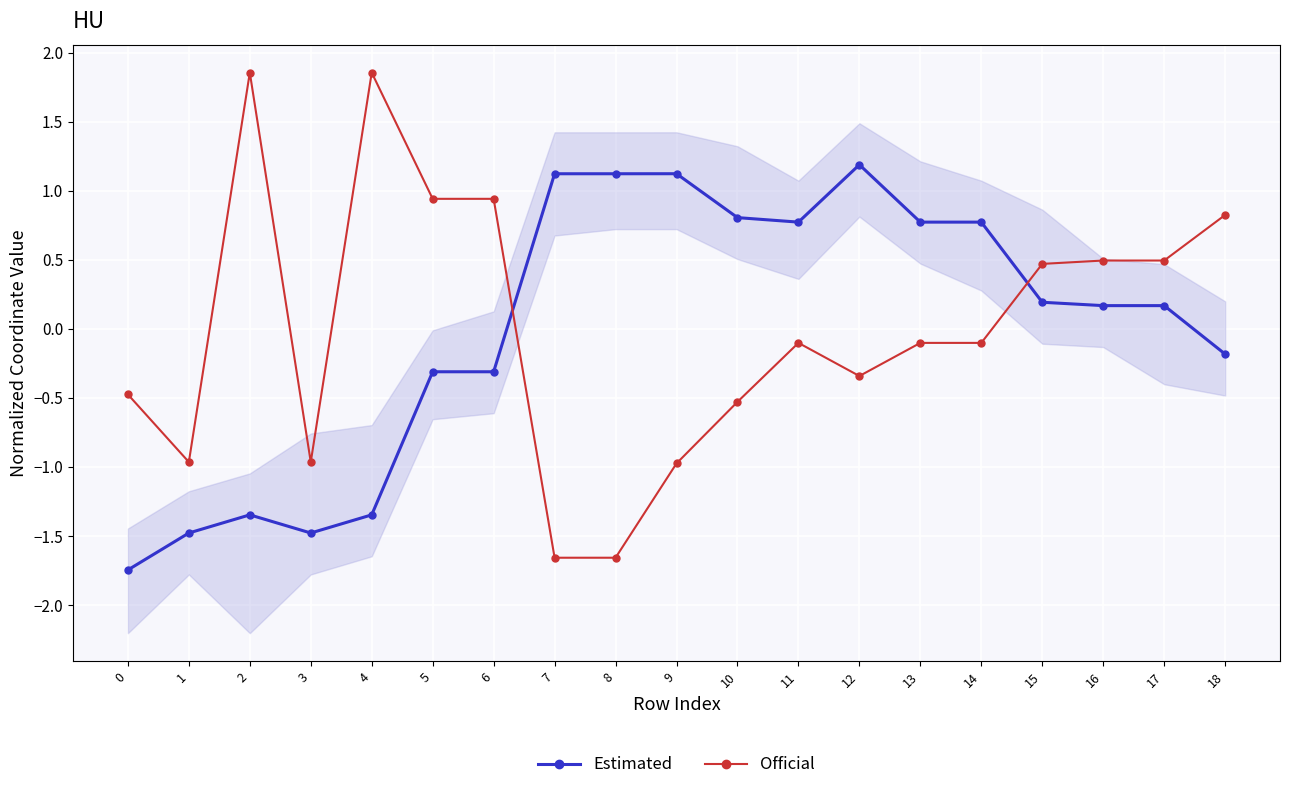

List the series in order of their overall mean, highest first.

Estimated, Official